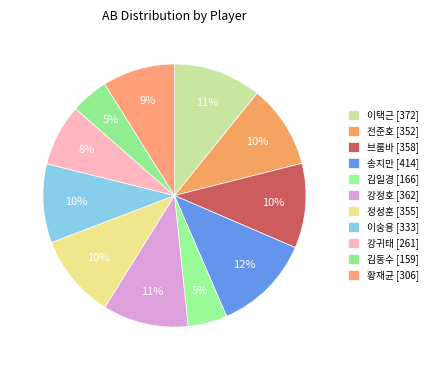

How much of the chart is everything except 송지만?

88.0%